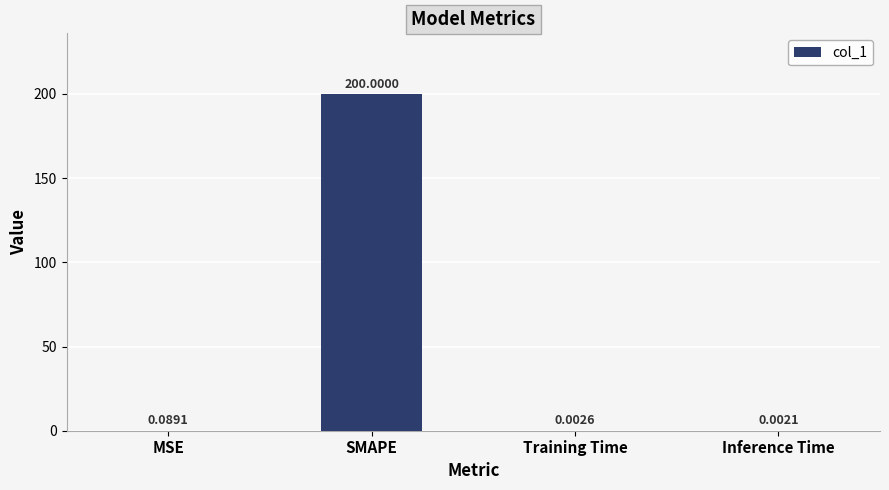

What is the maximum value shown in the chart?

200.0